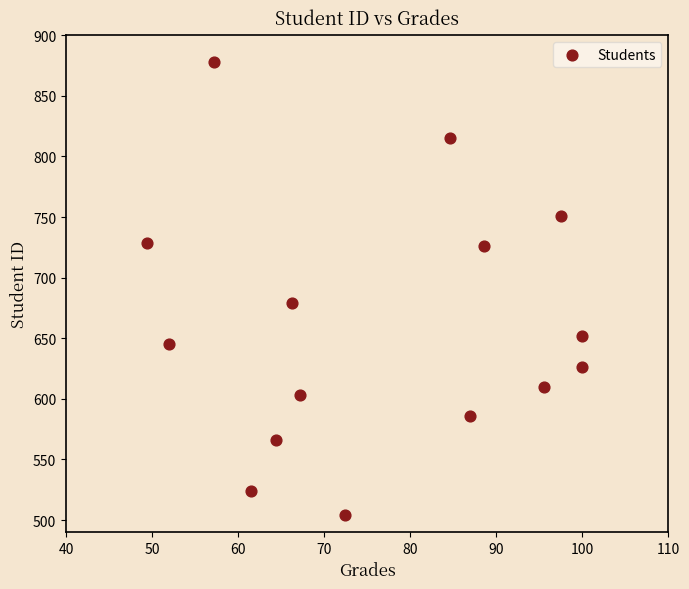

What Y value in the scatter plot is closest to 691?

679